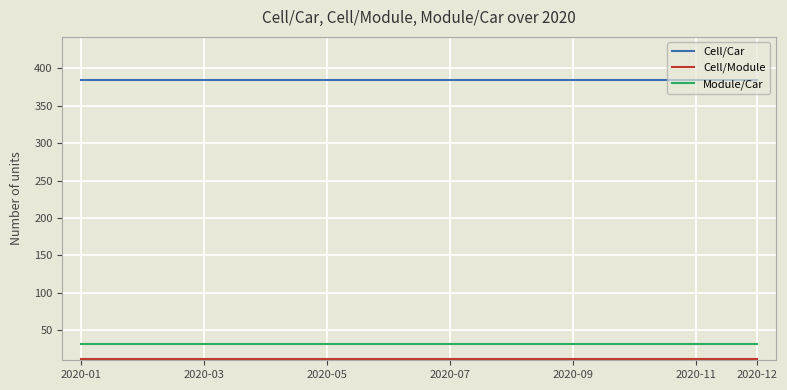

What is the greatest value displayed?

384